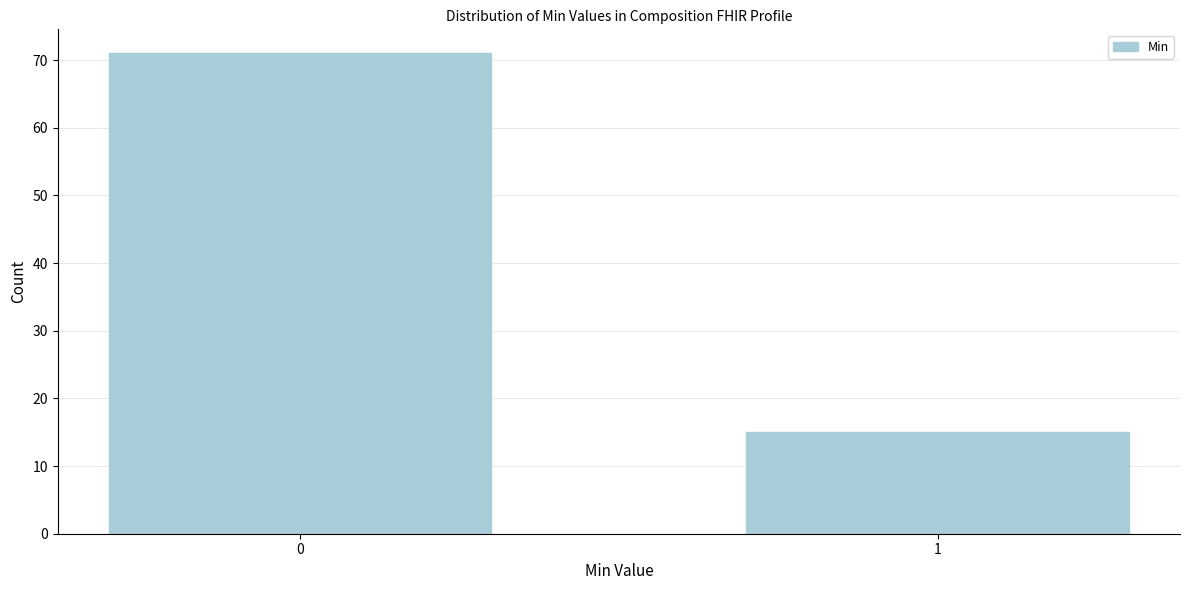

Reading right to left, transcribe all the data shown in this chart.

1=15	0=71